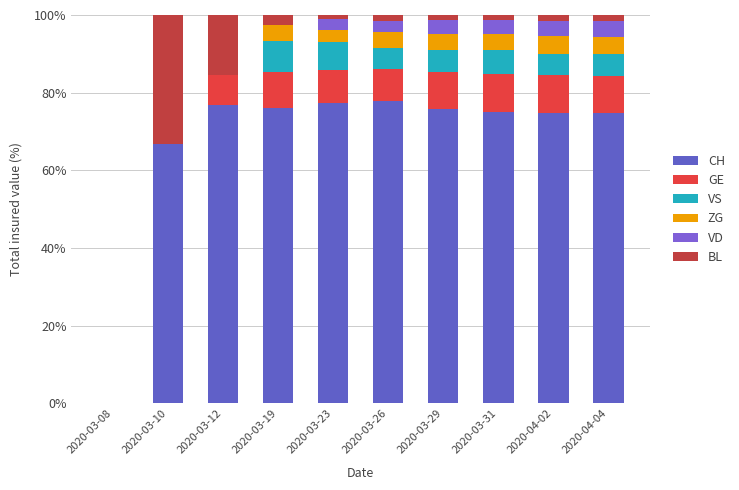

Are the bars horizontal?

No